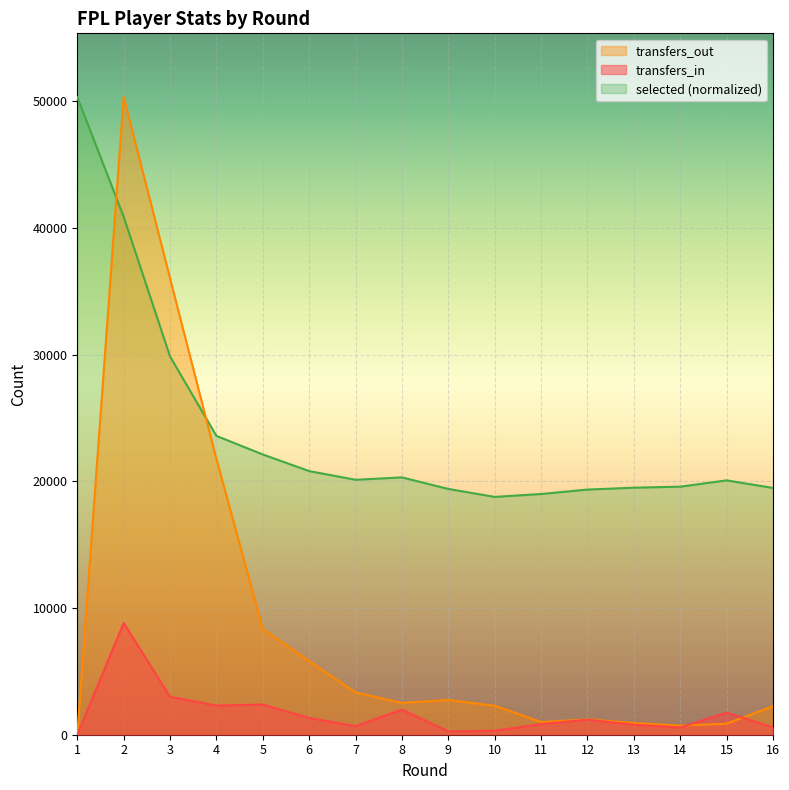

Where does the transfers_in series first go above 1185?

2